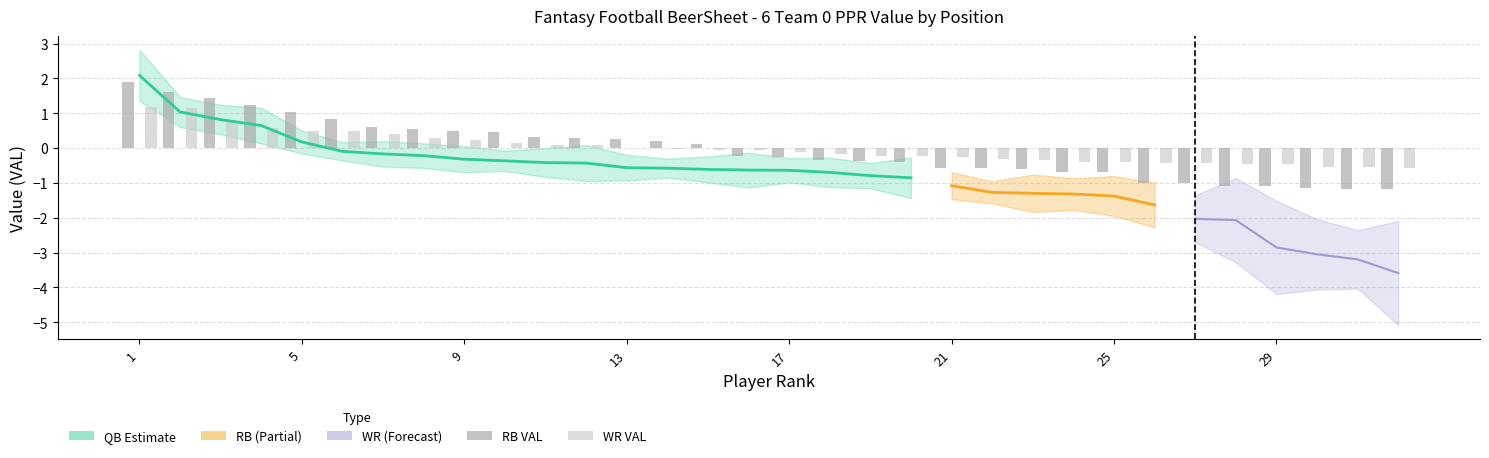

How many negative values does the WR VAL series have?

19